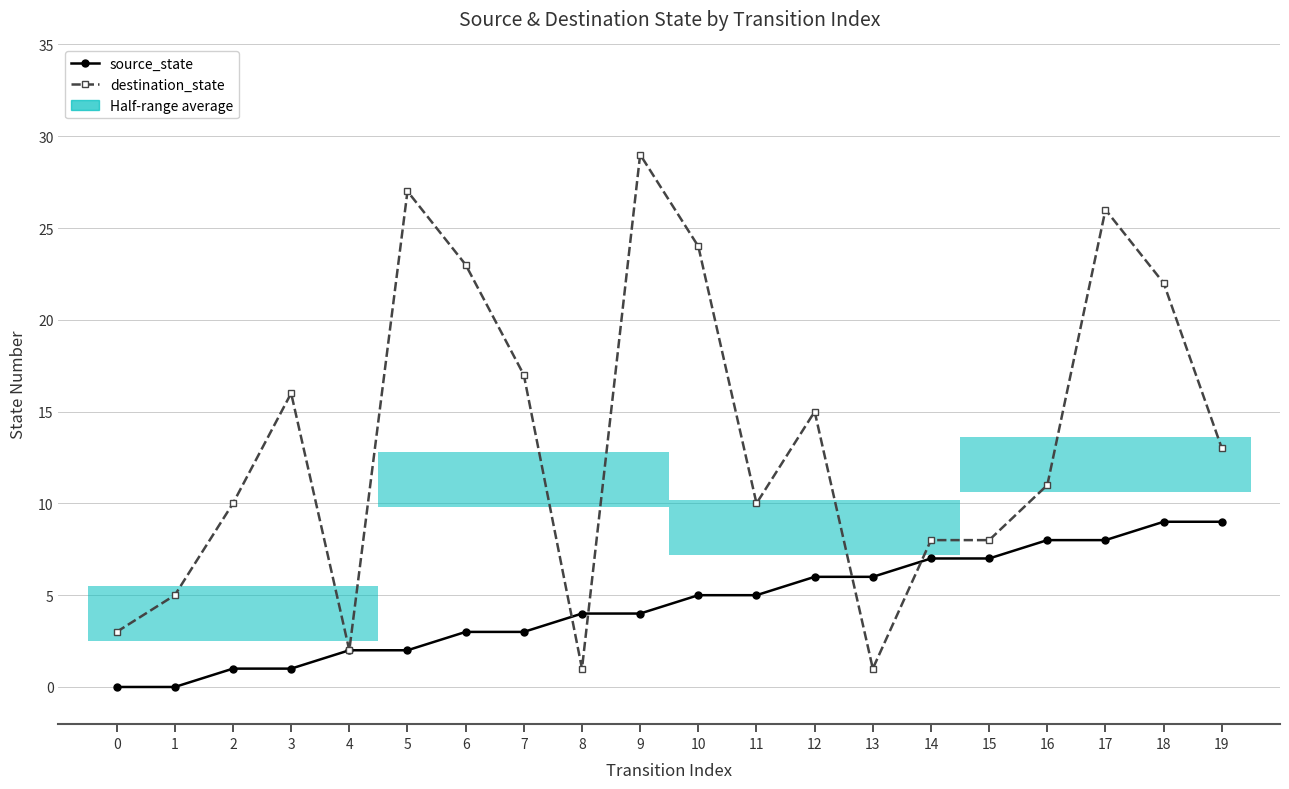

Is the value of source_state at 9 greater than the value of destination_state at 2?

No